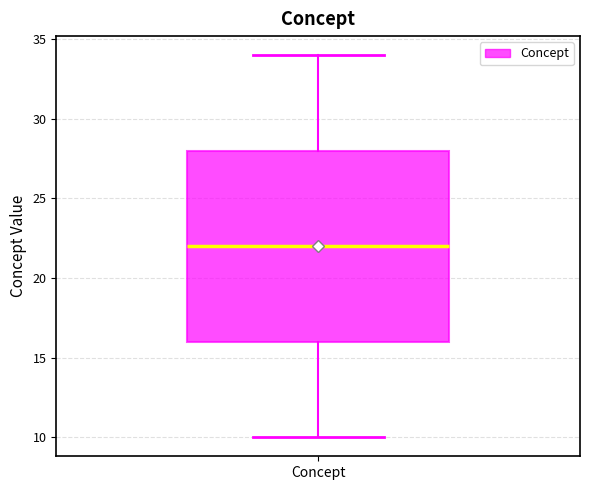

Read this box plot against the y-axis: the position of the median line, the range covered by the box, and the ends of both whiskers. The values are not printed on the chart, so give them approximately, as read against the axis.

median 22, box 16 to 28, whiskers 10 to 34